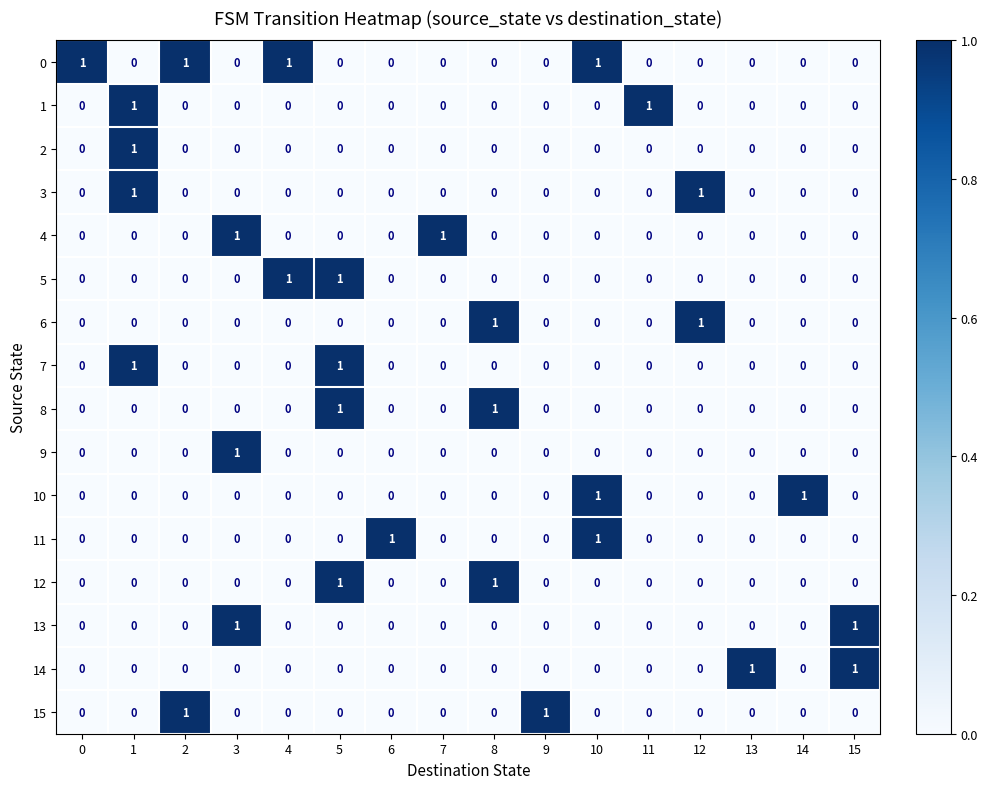

What is the total value across all series at 8?

3